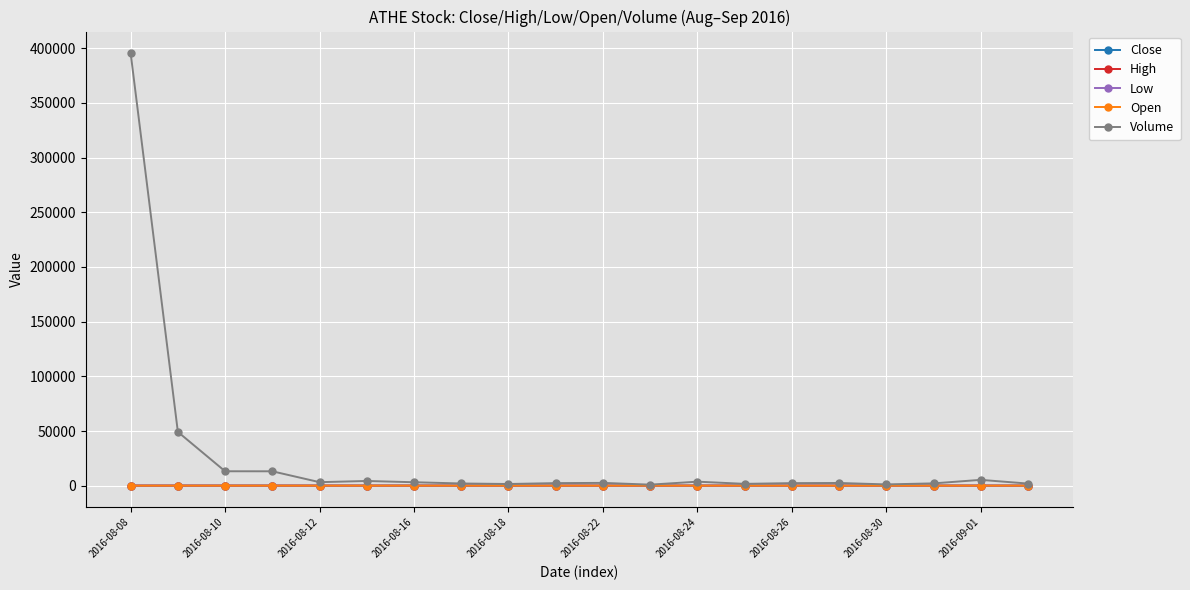

Which series has the largest total across all categories?

Volume